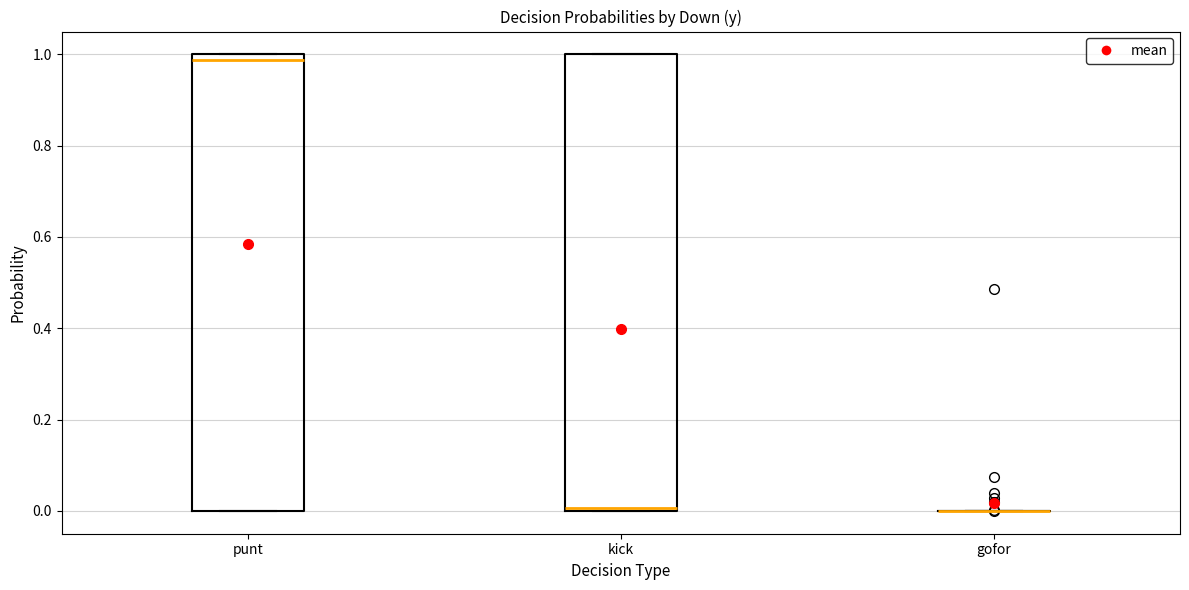

Reading left to right, transcribe this box plot: for each box, give where its median line is, the range the box spans, and where its two whiskers end, as read against the y-axis. The values are not printed on the chart, so give them approximately, as read against the axis.

punt: median 0.98, box 0.00 to 1.00, whiskers 0.00 to 1.00
kick: median 0.00 (just above the box's lower edge), box 0.00 to 1.00, whiskers 0.00 to 1.00
gofor: box collapsed to a line at 0.00, whiskers 0.00 to 0.00